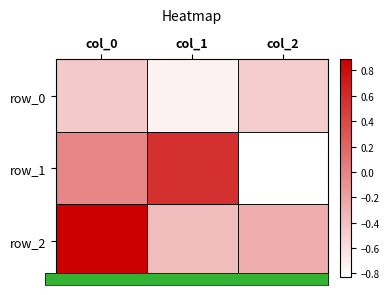

Between col_0 and col_1, which is larger?

col_0